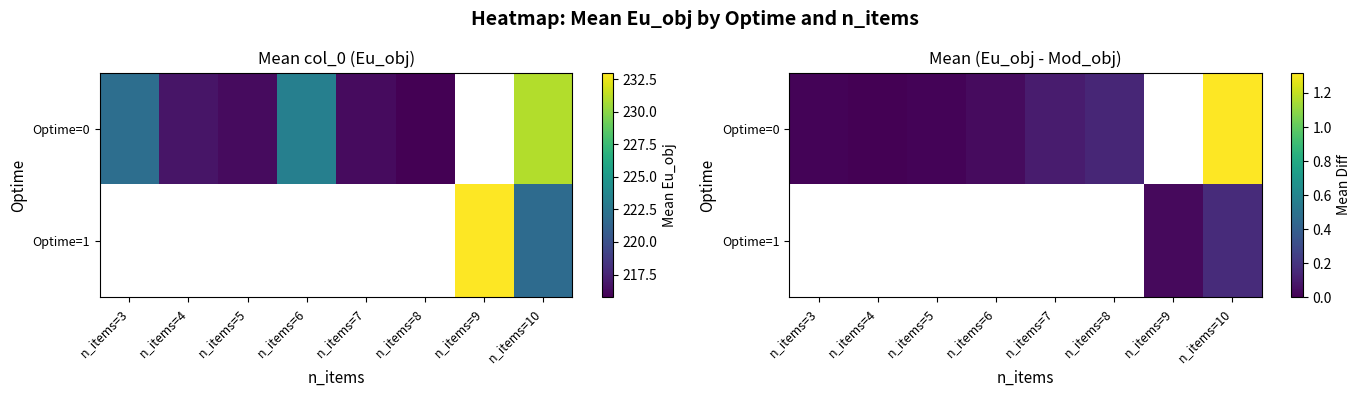

Rank the series by their average value, from lowest to highest.

Optime=0, Optime=1